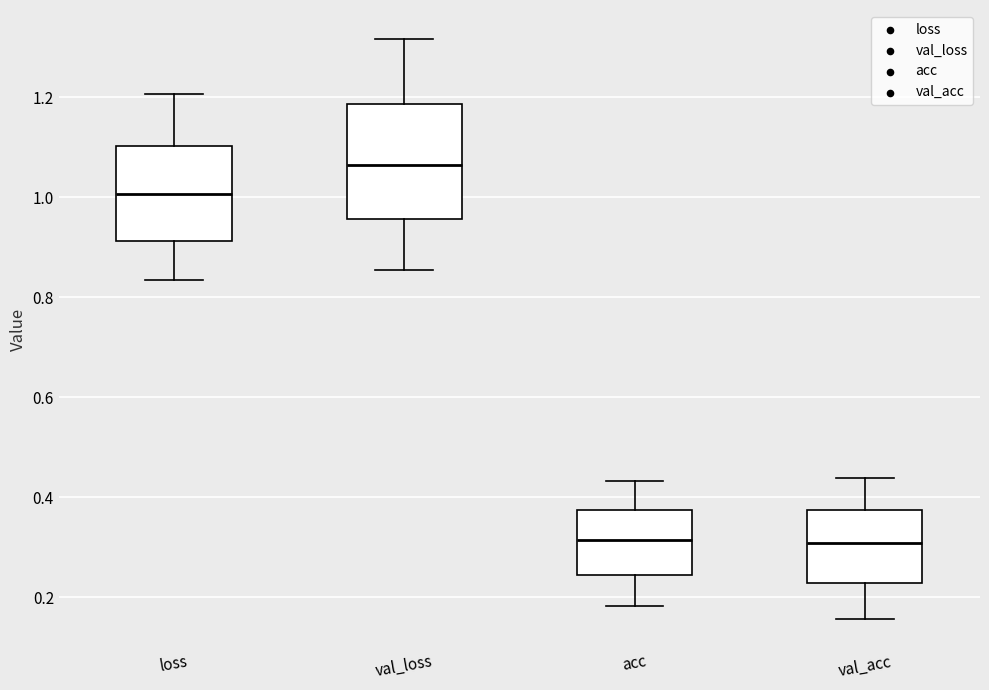

Reading left to right, read every box against the y-axis: the position of its median line, the range the box covers, and the ends of its whiskers. The values are not printed on the chart, so give them approximately, as read against the axis.

loss: median 1.00, box 0.92 to 1.10, whiskers 0.84 to 1.20
val_loss: median 1.06, box 0.96 to 1.18, whiskers 0.86 to 1.32
acc: median 0.32, box 0.24 to 0.38, whiskers 0.18 to 0.44
val_acc: median 0.30, box 0.22 to 0.38, whiskers 0.16 to 0.44